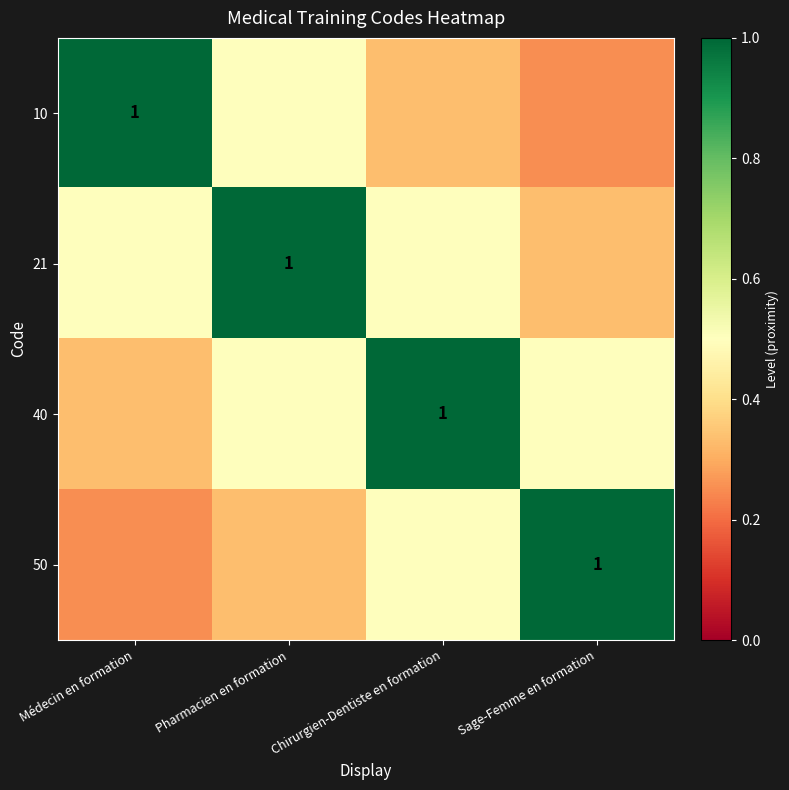

The 40 series shows 1.4 at Chirurgien-Dentiste en formation. True or false?

False